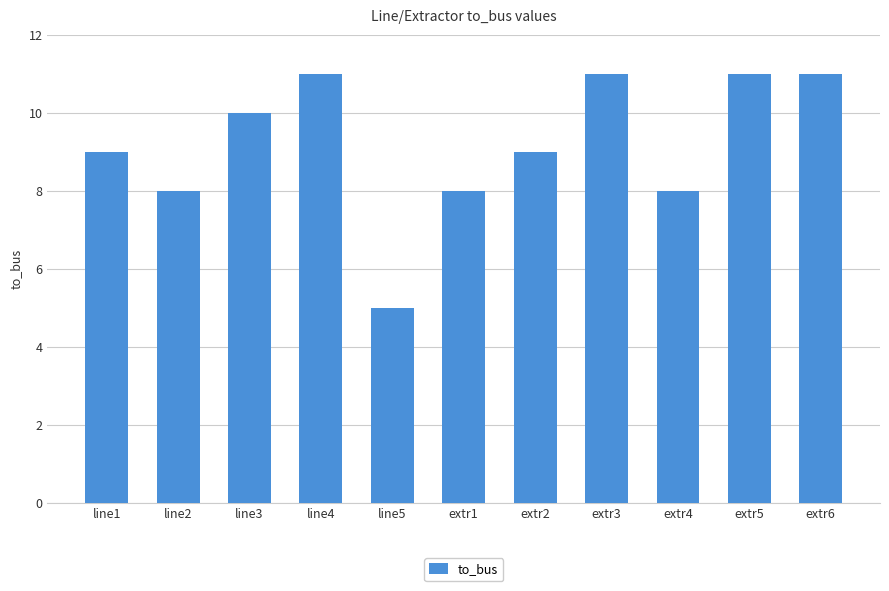

What value does the data have at extr2?

9